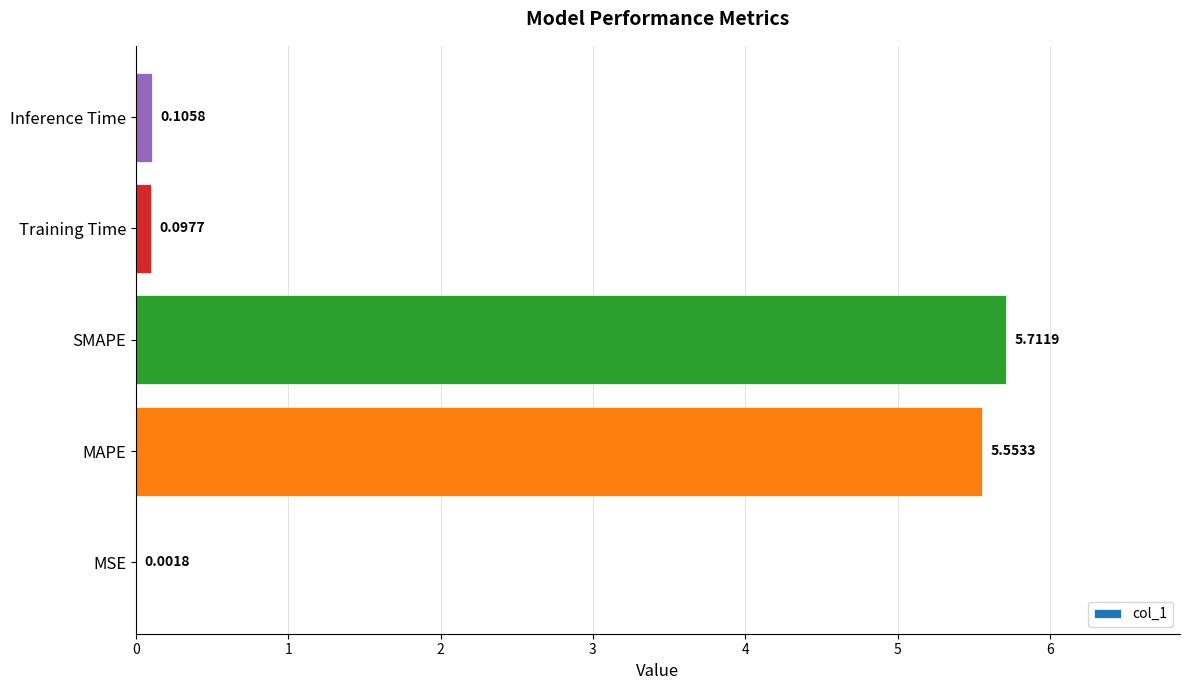

What is the greatest value displayed?

5.7